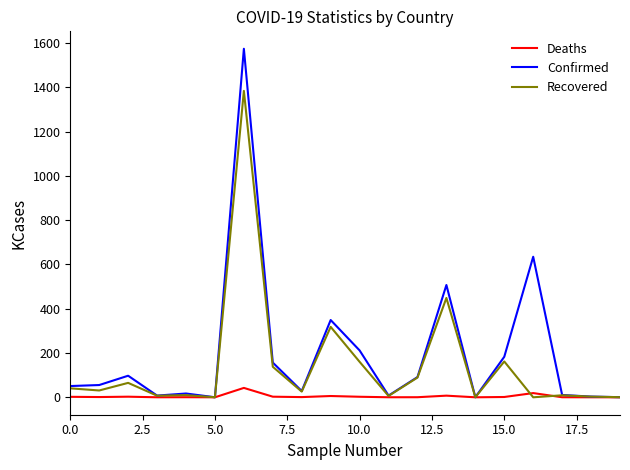

What is the maximum value shown in the chart?

1574.6